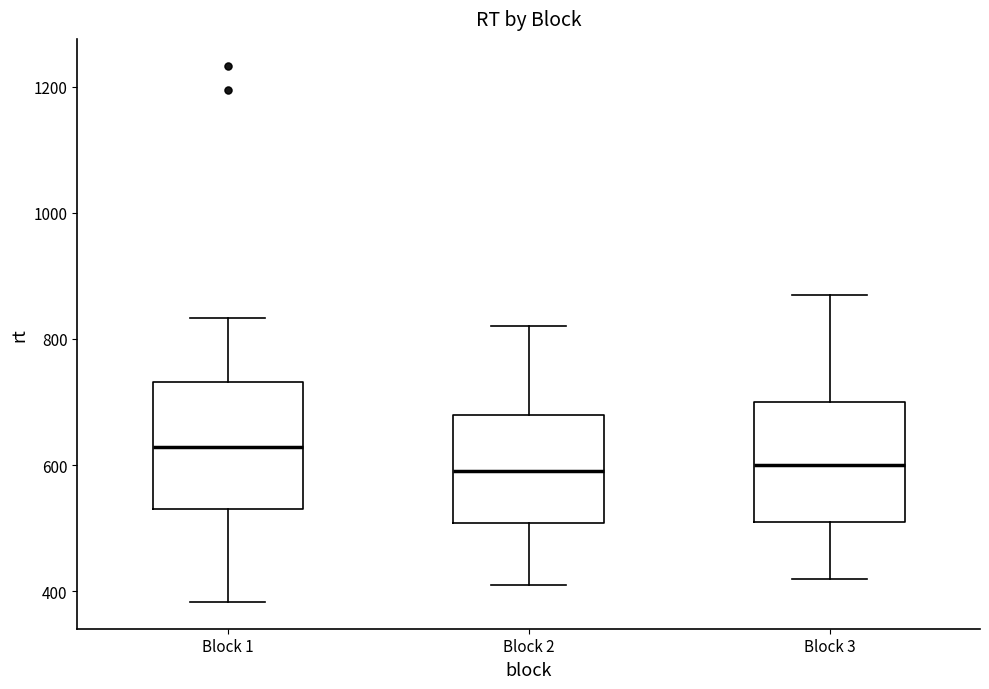

Reading left to right, transcribe this box plot: for each box, give where its median line is, the range the box spans, and where its two whiskers end, as read against the y-axis. The values are not printed on the chart, so give them approximately, as read against the axis.

Block 1: median 620, box 540 to 740, whiskers 380 to 840
Block 2: median 600, box 500 to 680, whiskers 420 to 820
Block 3: median 600, box 520 to 700, whiskers 420 to 880